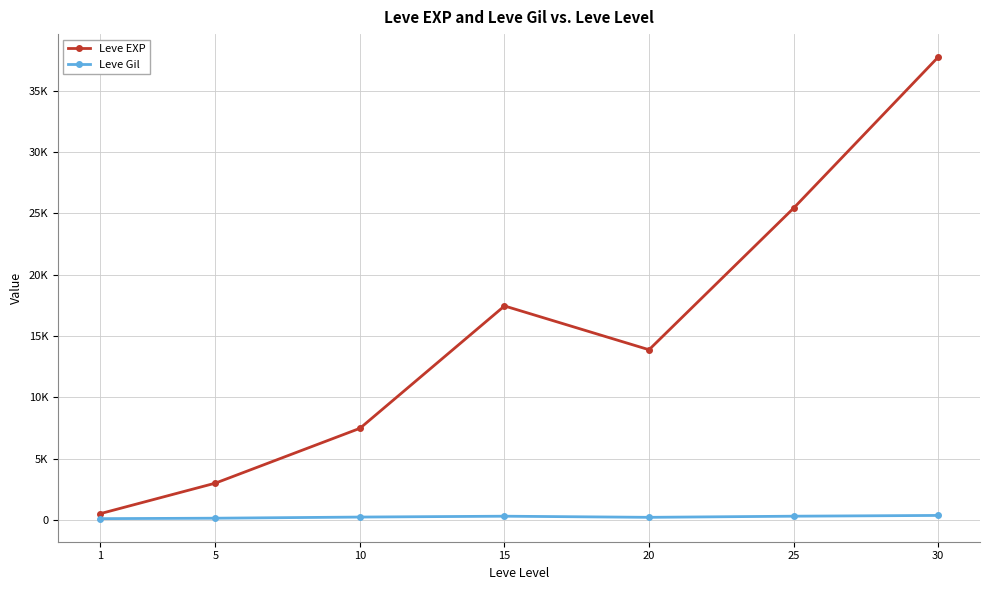

List the series in order of their overall mean, lowest first.

Leve Gil, Leve EXP